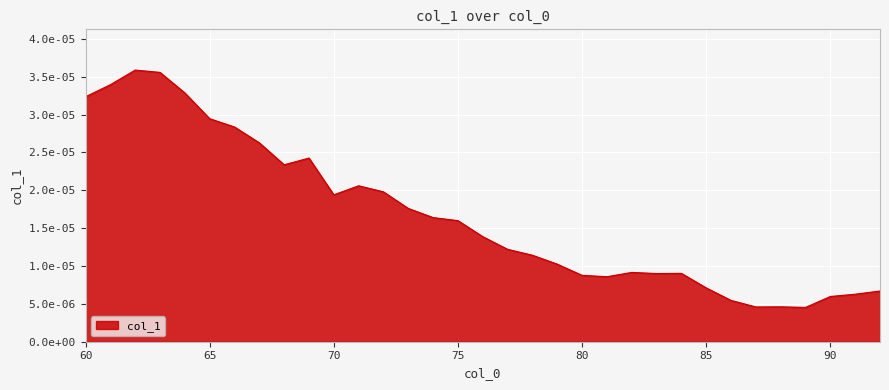

At which category does the data reach its first local peak?

62